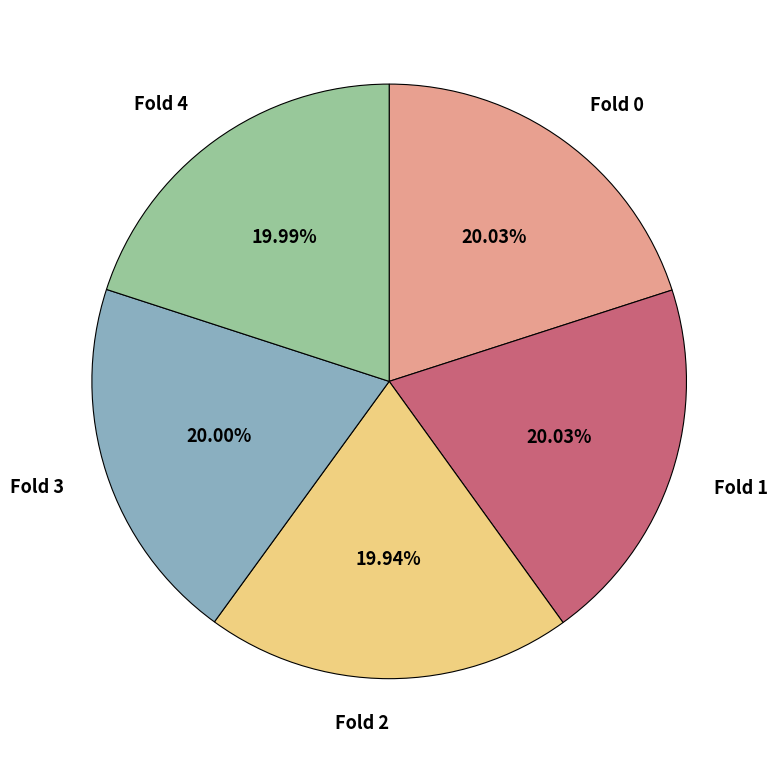

To the nearest percent, what percentage of the pie is Fold 3?

20%